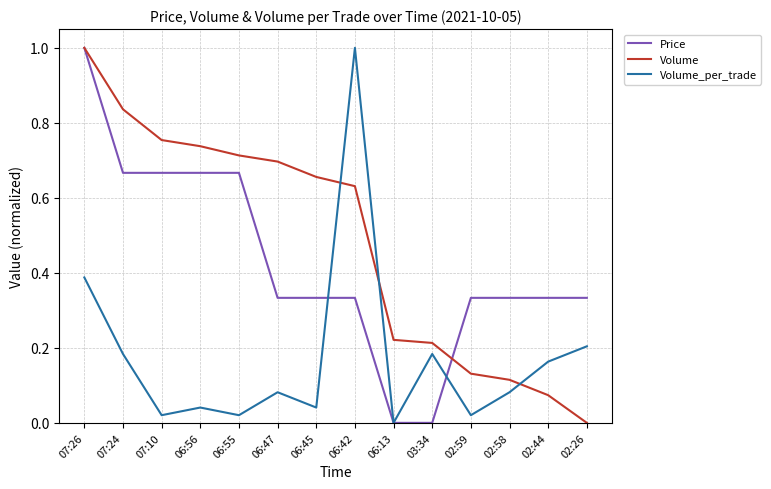

What is the difference between the maximum and minimum values in the Price series?

1.0